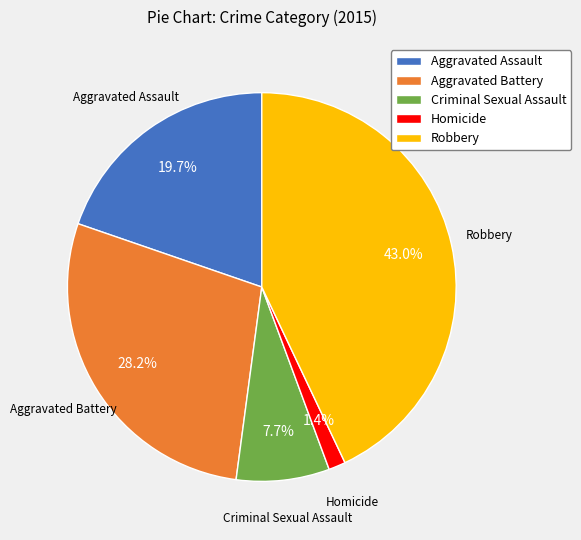

Between Robbery and Criminal Sexual Assault, which is larger?

Robbery